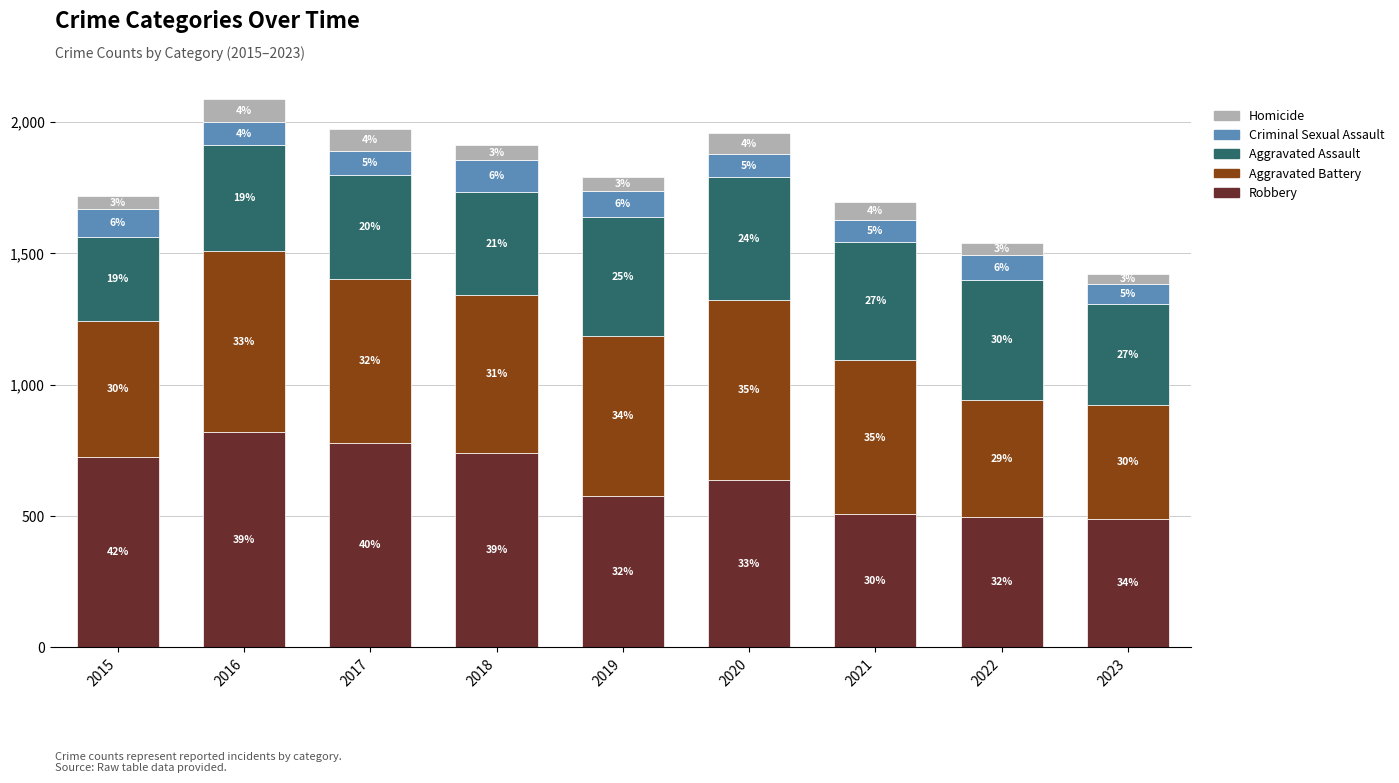

Where does the Aggravated Assault series first go above 402?

2019